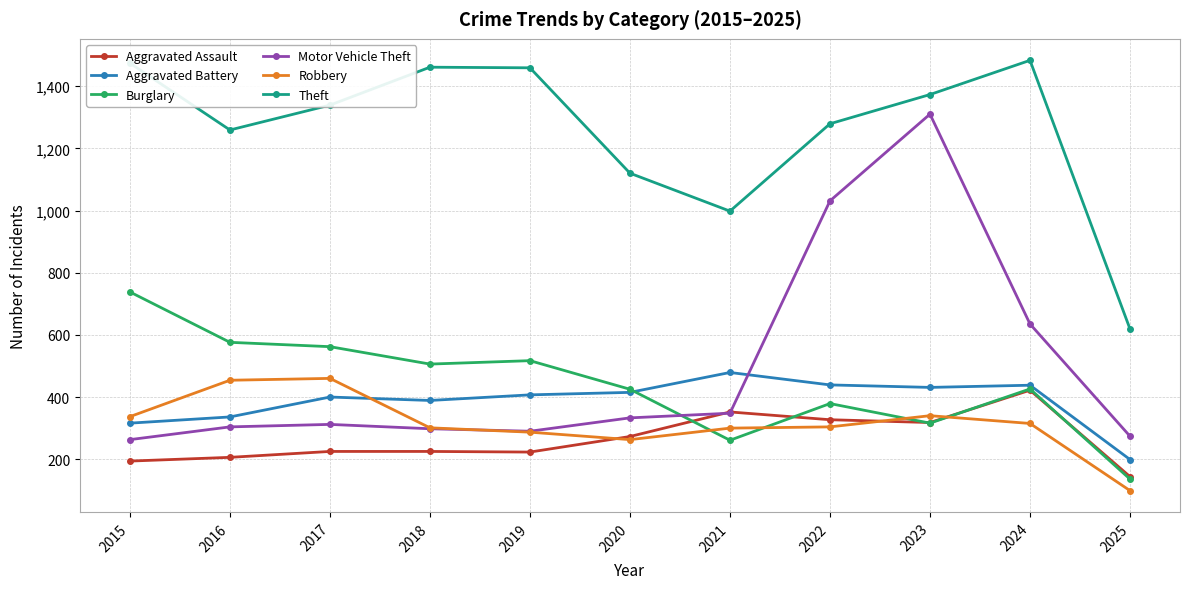

Does the chart have visible grid lines?

Yes